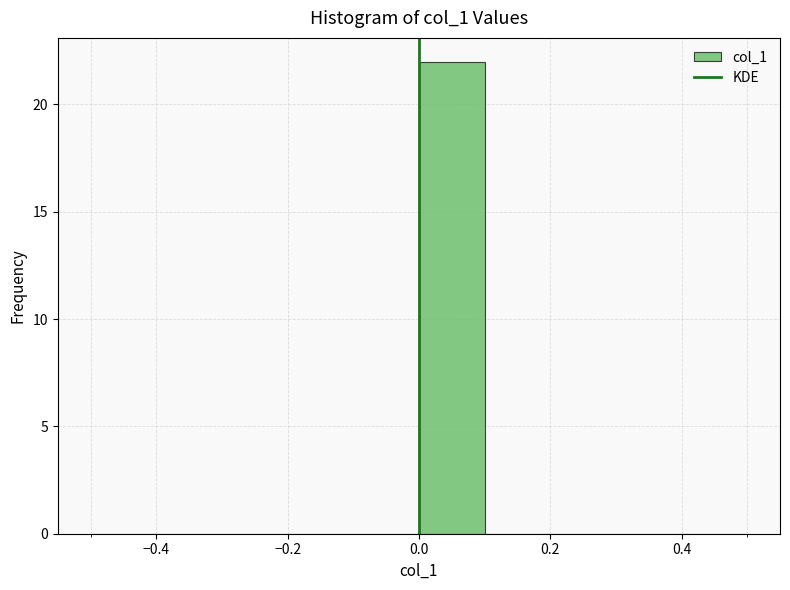

Reading left to right, list every bar in this chart as the range it spans on the x-axis followed by its height. The values are not printed on the chart, so give them approximately, as read against the axis.

-0.5 to -0.4: 0
-0.4 to -0.3: 0
-0.3 to -0.2: 0
-0.2 to -0.1: 0
-0.1 to 0.0: 0
0.0 to 0.1: 22
0.1 to 0.2: 0
0.2 to 0.3: 0
0.3 to 0.4: 0
0.4 to 0.5: 0